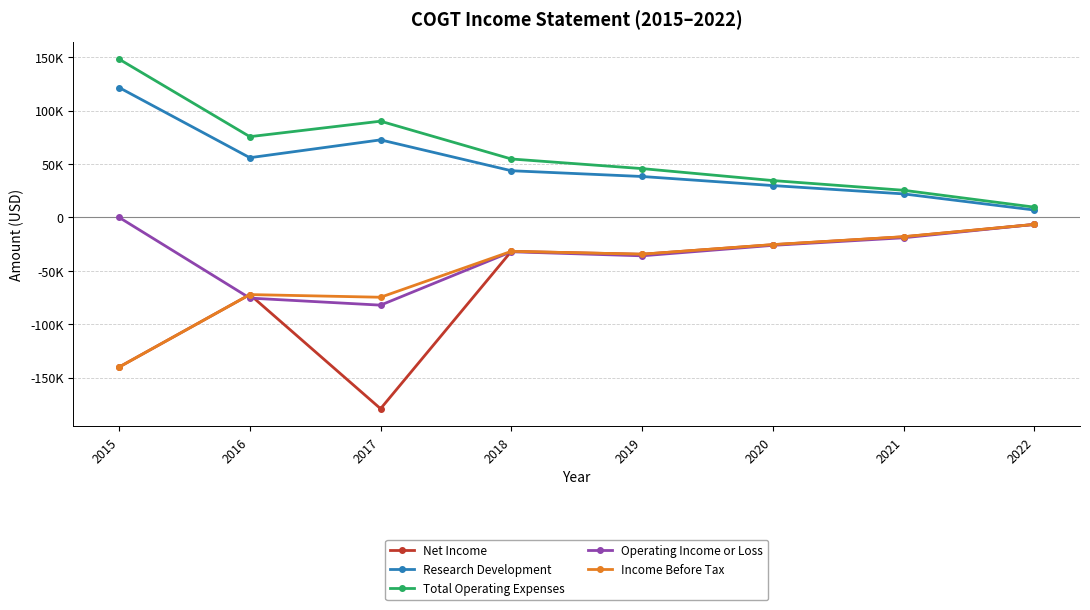

What is the maximum value shown in the chart?

148200